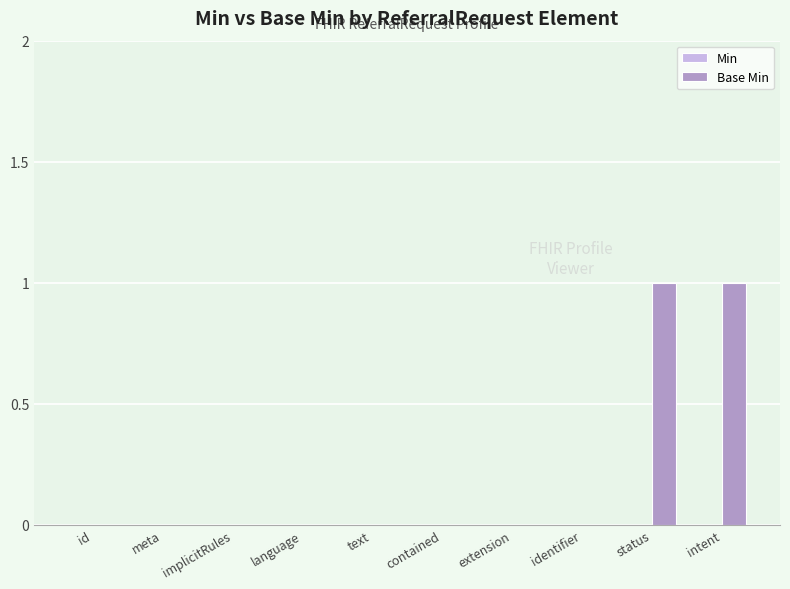

What is the greatest value displayed?

1